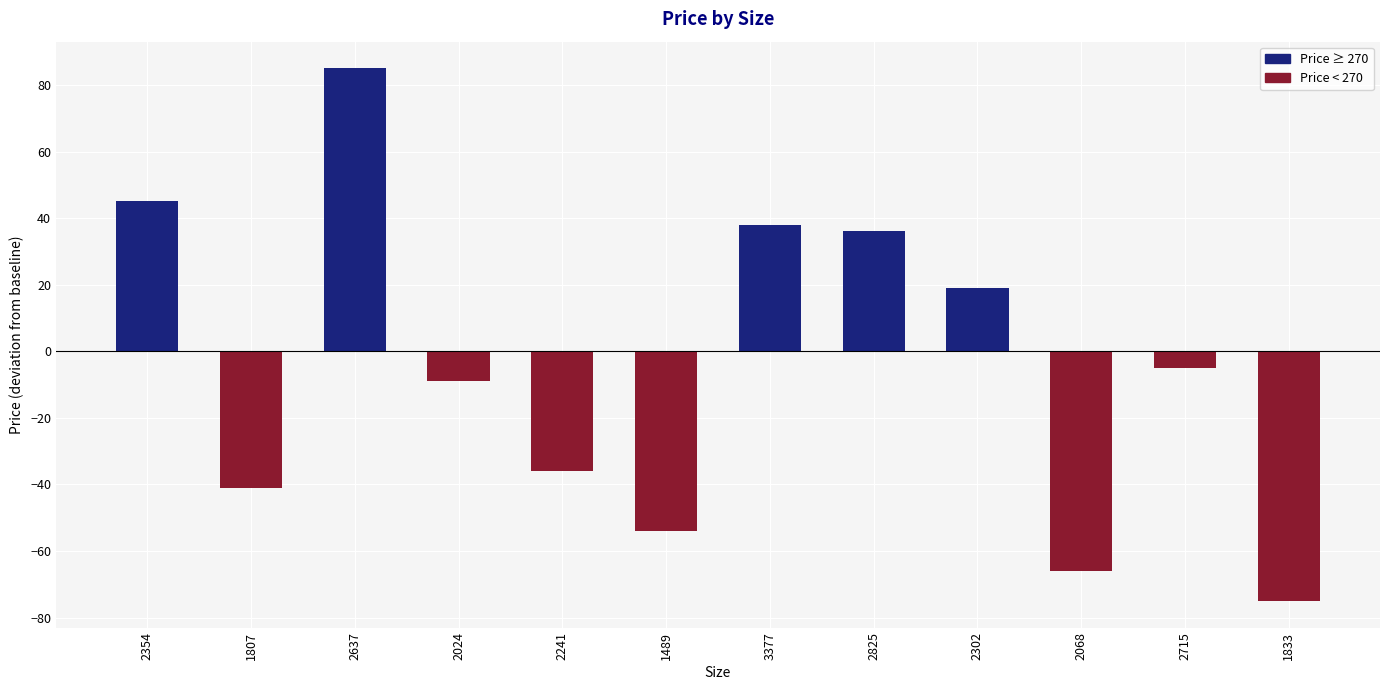

What is the minimum value shown in the chart?

-75